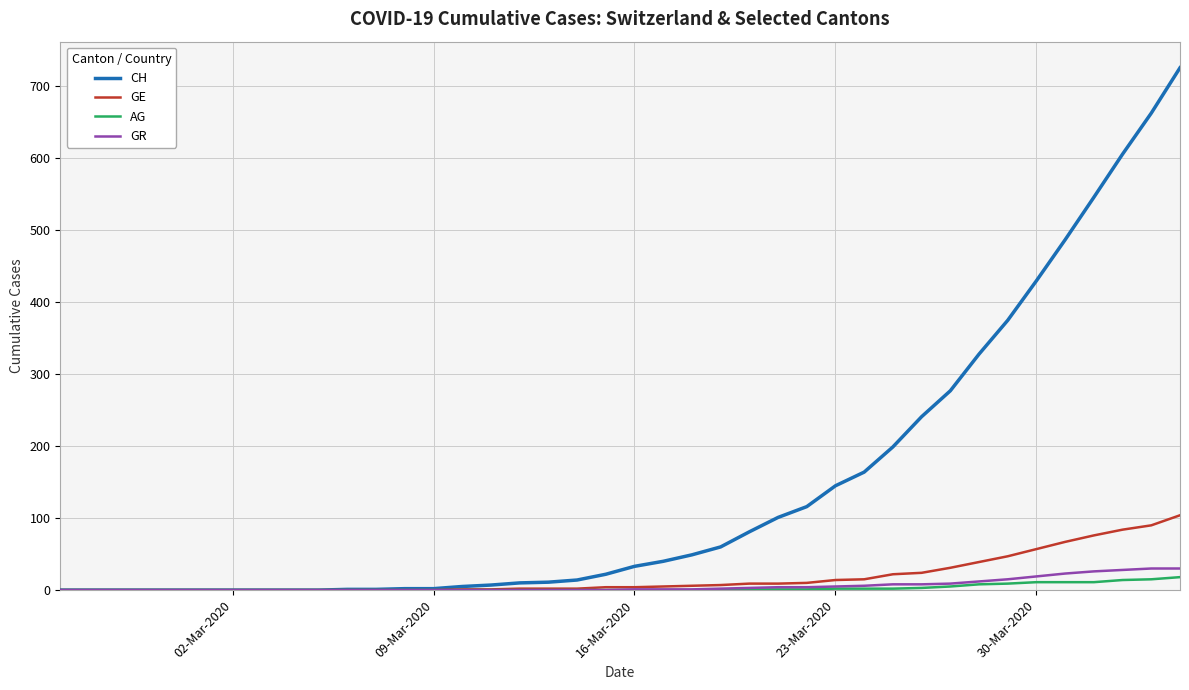

Which series has the largest total across all categories?

CH